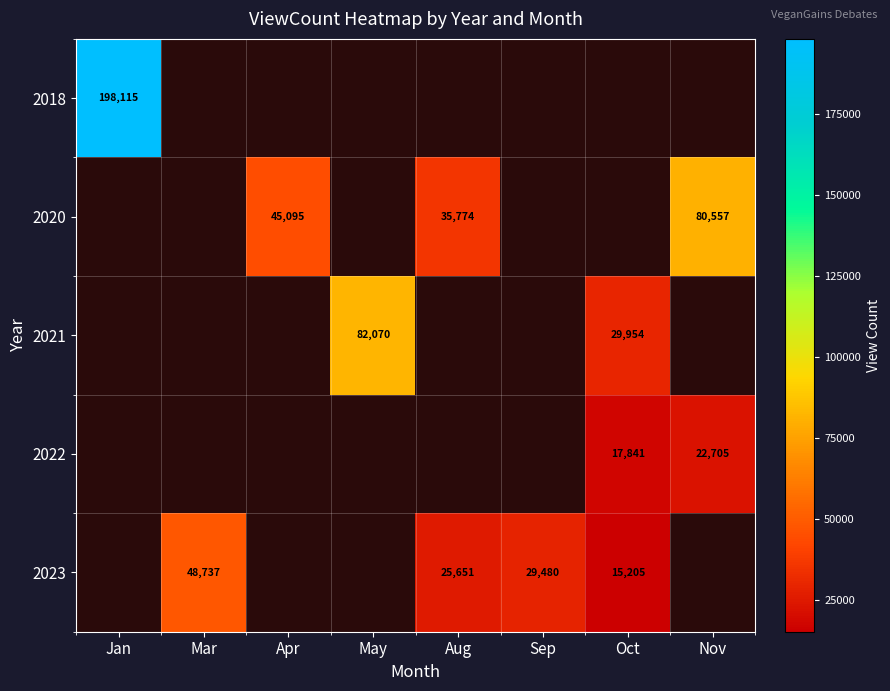

The 2023 series shows 29480 at Sep. True or false?

True